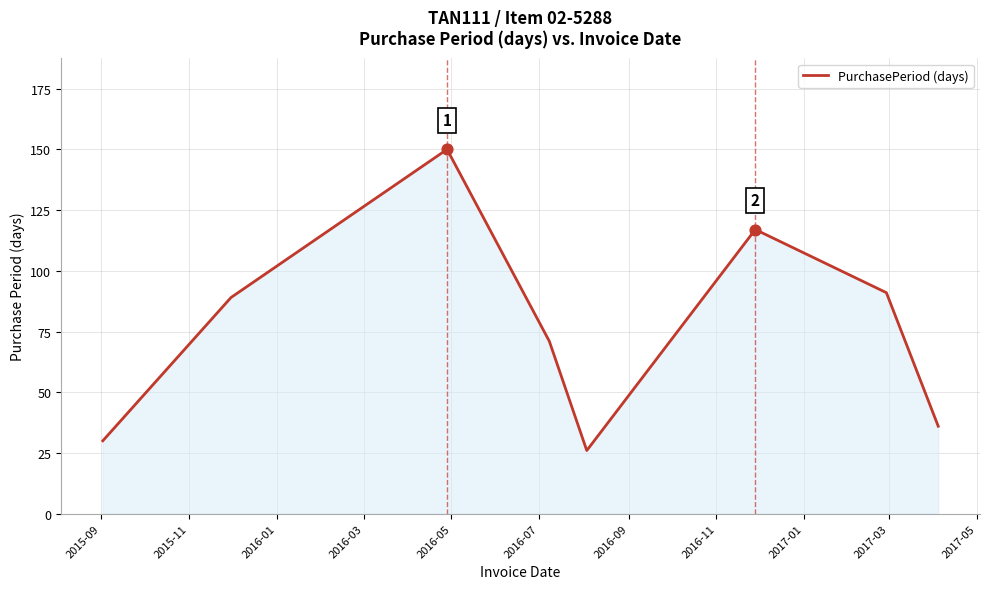

What is the average value?

76